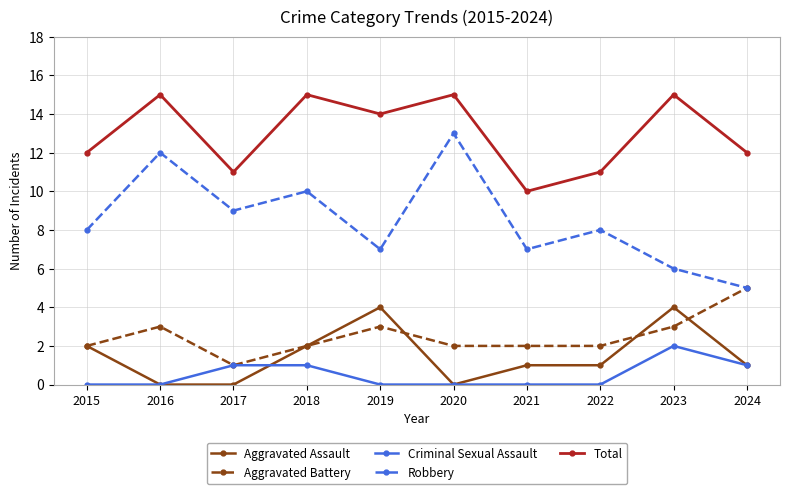

The value of Aggravated Assault at 2023 is 7. True or false?

False